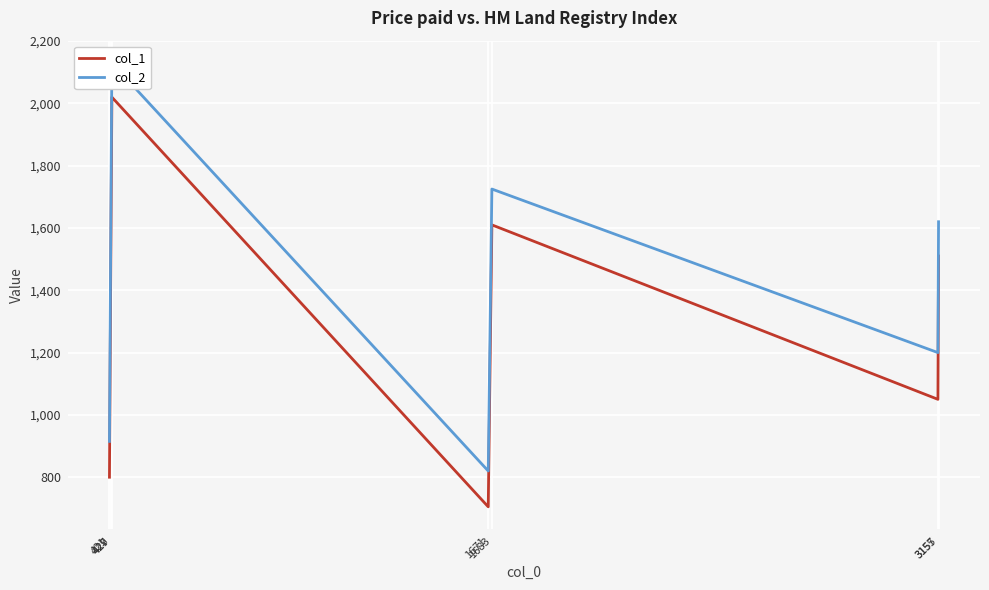

What is the sum of the col_1 values at 427 and 421?

2530